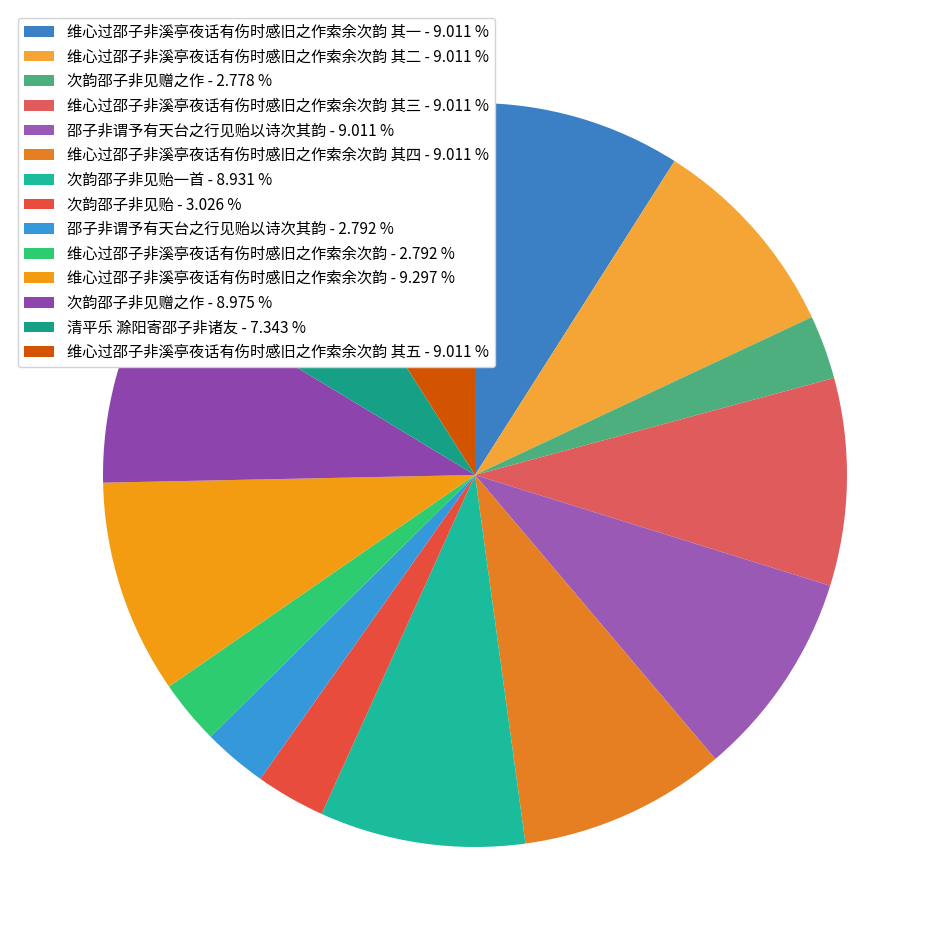

Count the number of slices in the pie.

14